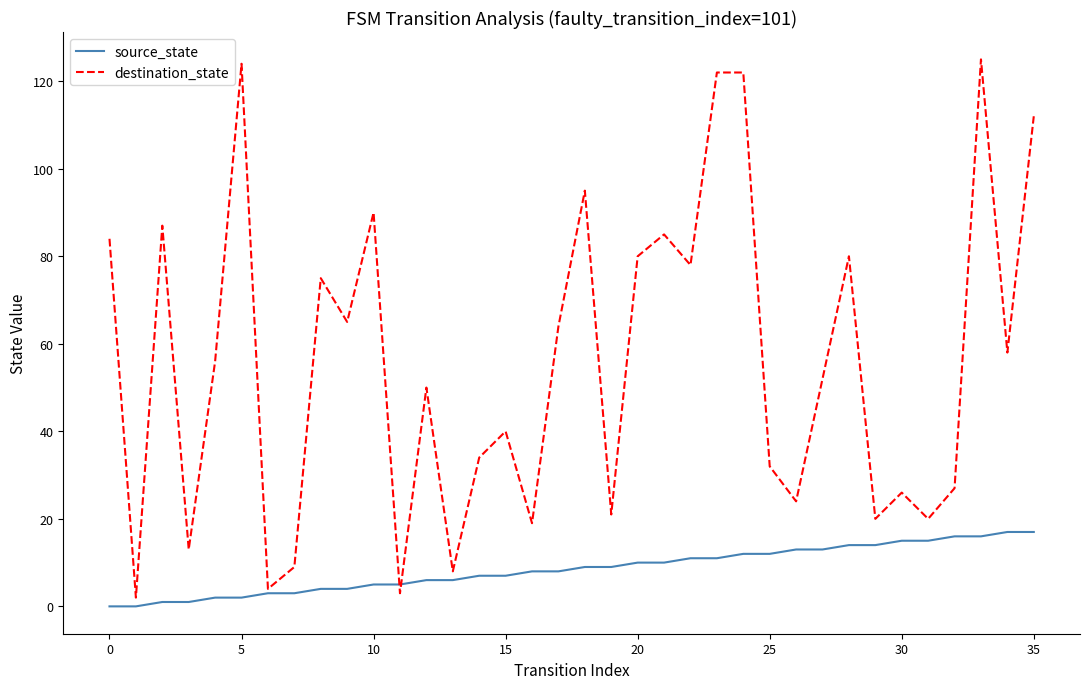

Which series has the widest spread of values?

destination_state